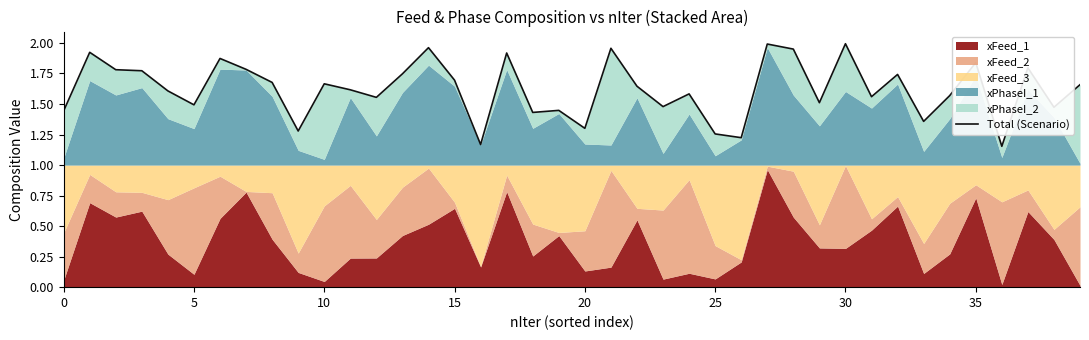

What is the average value?

1.6